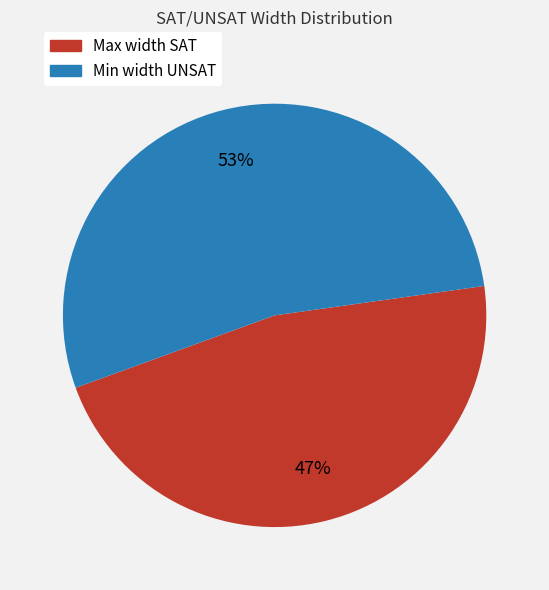

True or false: Max width SAT accounts for 47% of the total.

True